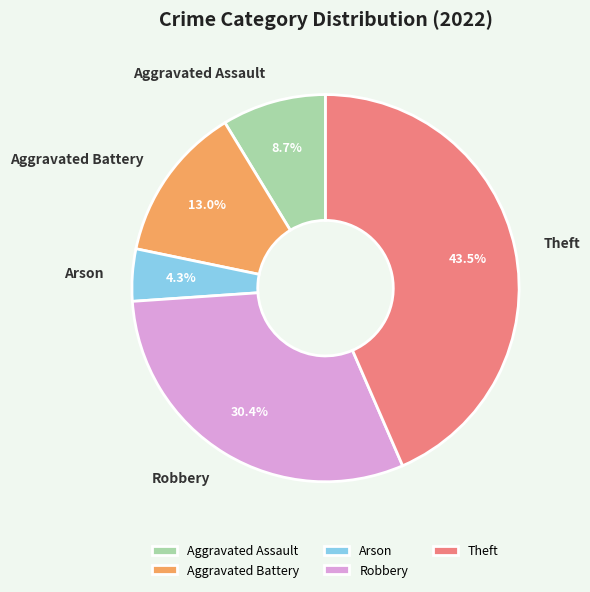

Is it true that Arson is 4% of the pie?

True